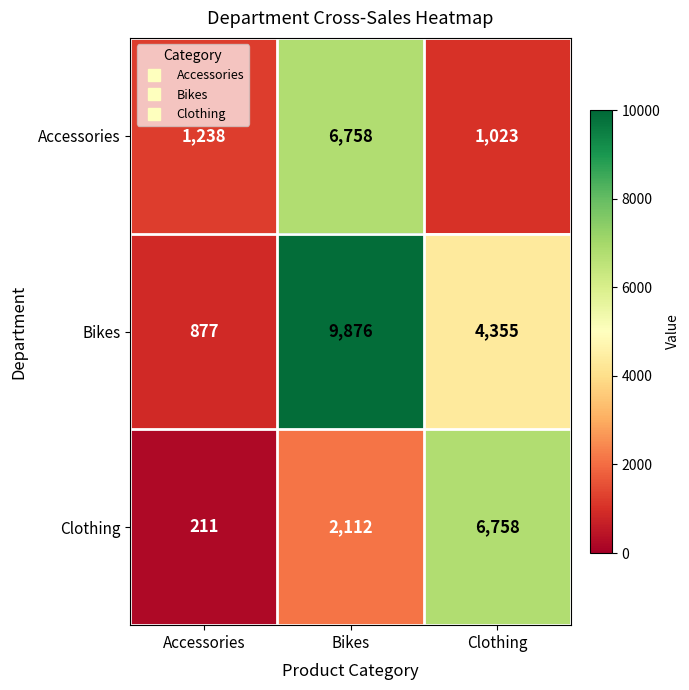

The Accessories series shows 1023 at Clothing. True or false?

True